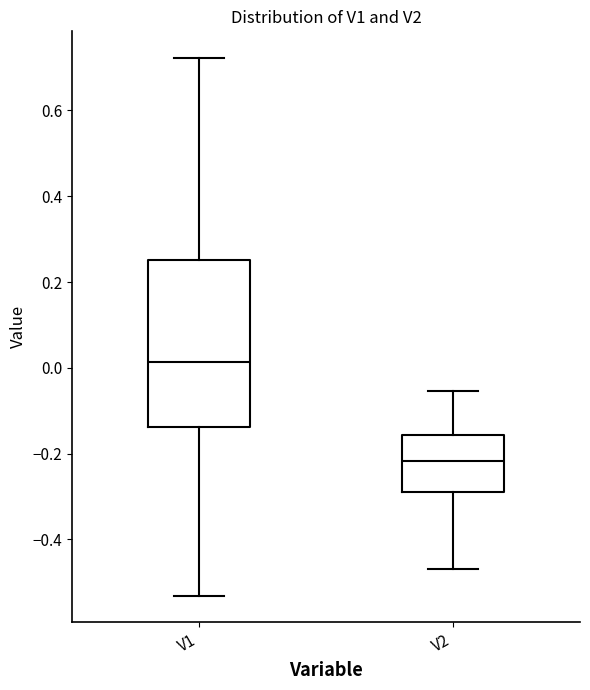

Reading left to right, read every box against the y-axis: the position of its median line, the range the box covers, and the ends of its whiskers. The values are not printed on the chart, so give them approximately, as read against the axis.

V1: median 0.02, box -0.14 to 0.26, whiskers -0.54 to 0.72
V2: median -0.22, box -0.28 to -0.16, whiskers -0.46 to -0.06